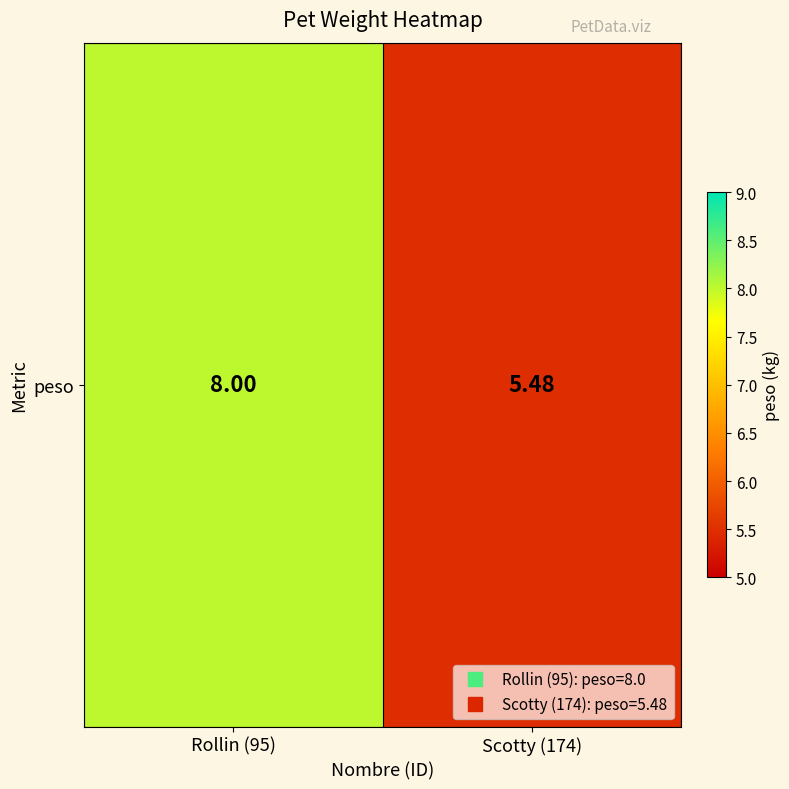

Rank the categories by value from highest to lowest.

Rollin (95), Scotty (174)